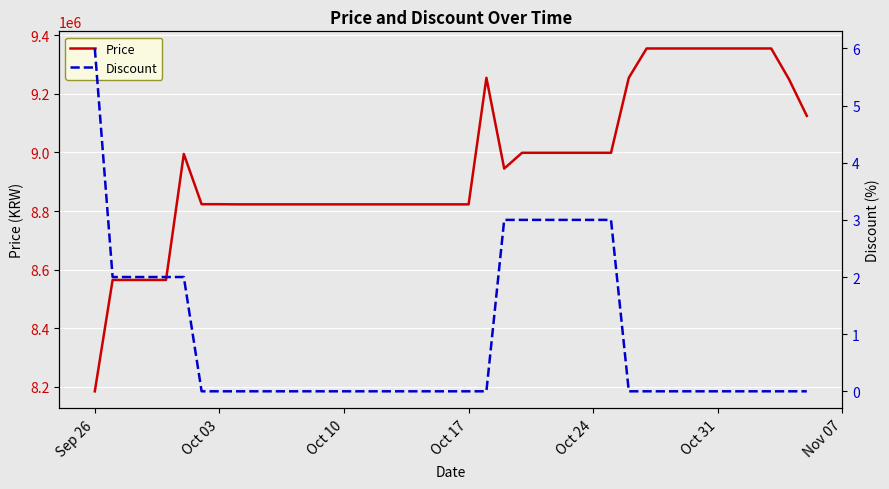

Which category has the lowest value in the Price series?

Sep 26